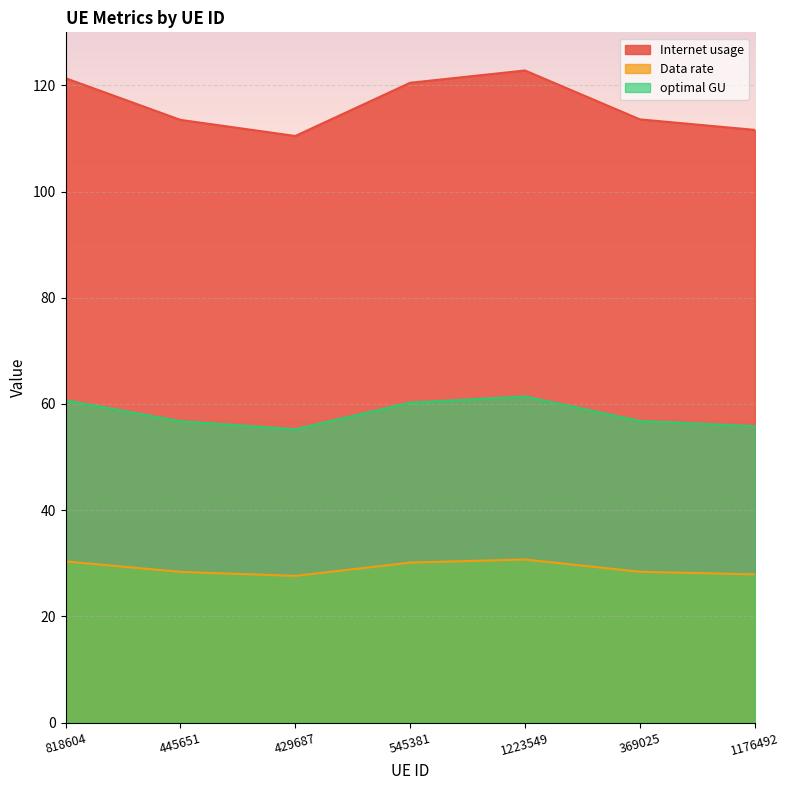

At which label is optimal GU closest to 58?

369025